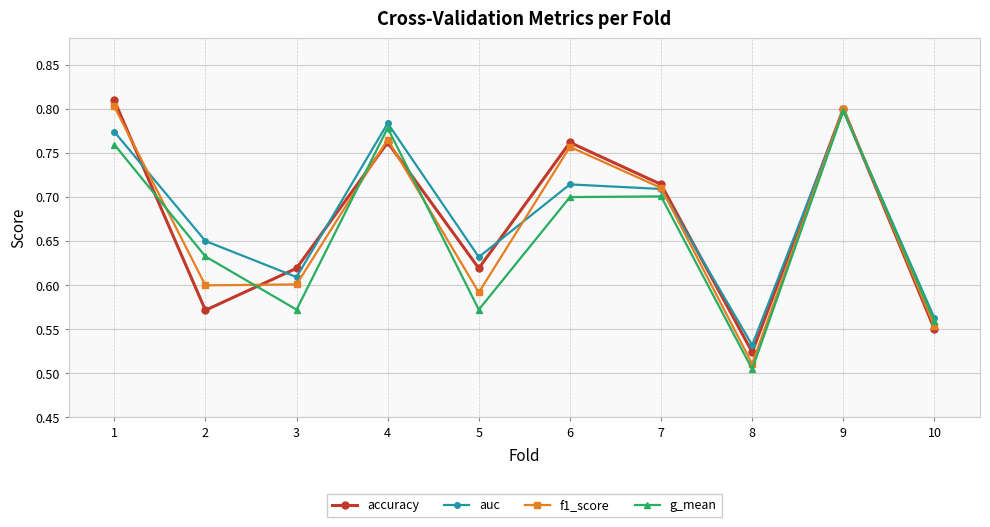

List the series in order of their overall mean, highest first.

auc, accuracy, f1_score, g_mean